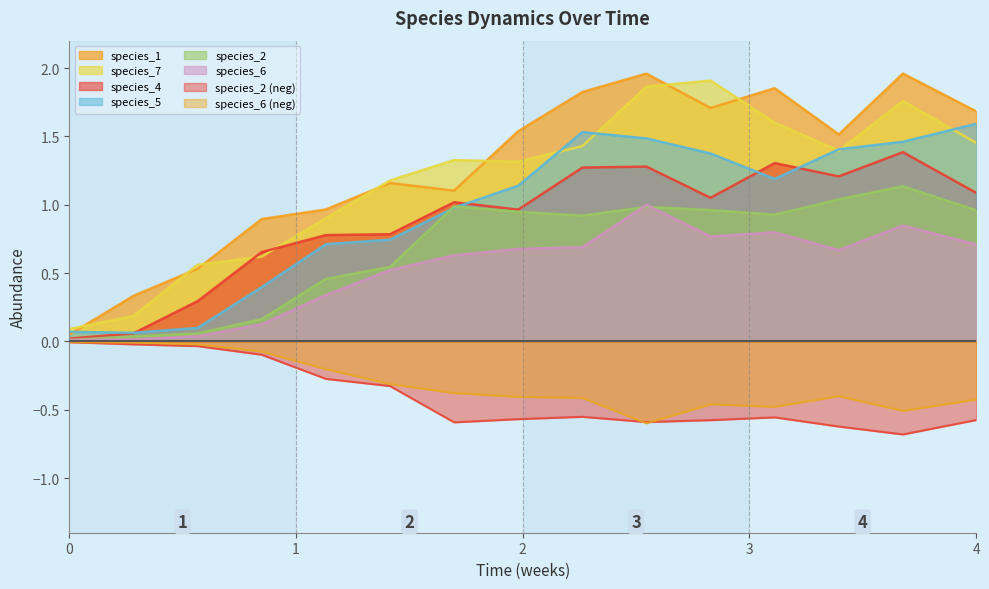

What is the sum of all species_1 values?

19.1